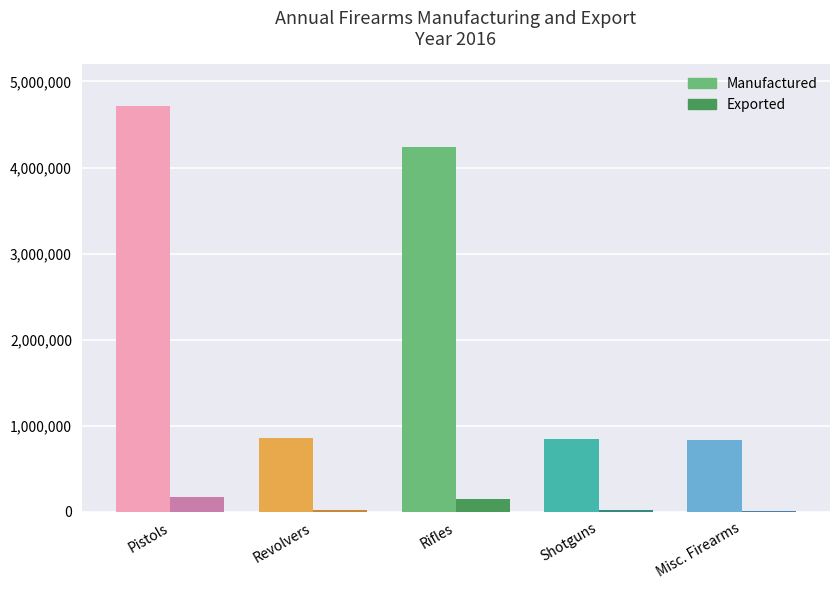

What is the sum of all Exported values?

376818